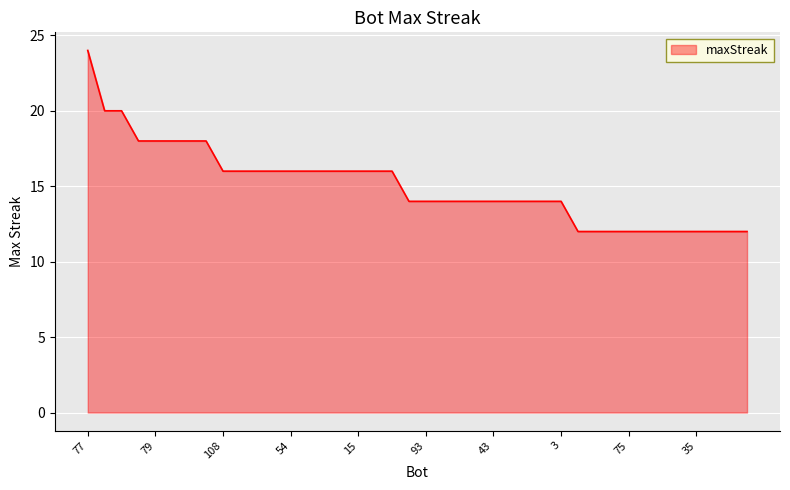

What is the difference between the maximum and minimum values?

12